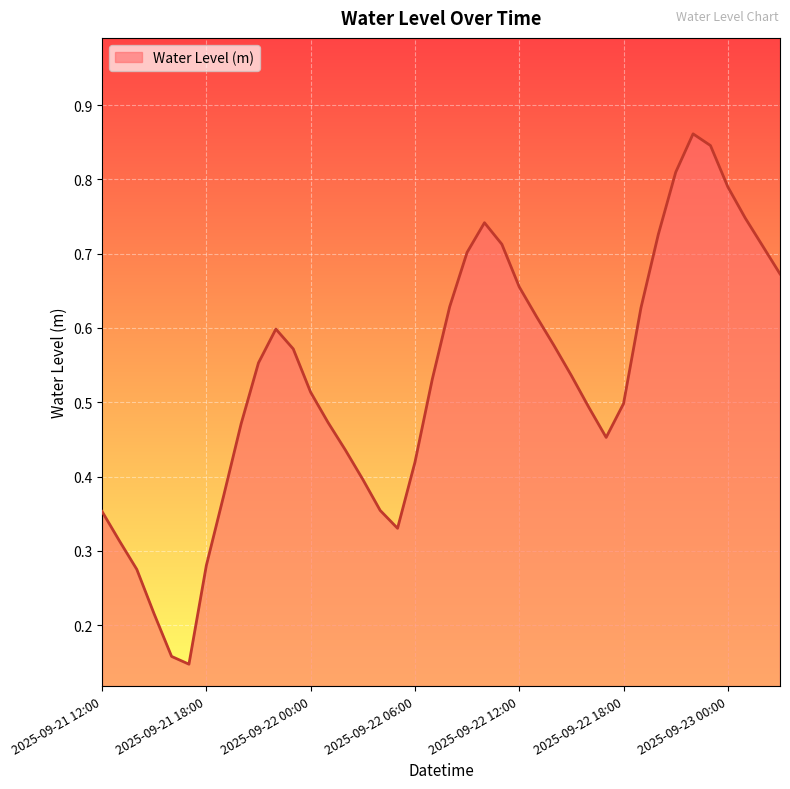

How many points are higher than both their immediate neighbors (excluding endpoints)?

3